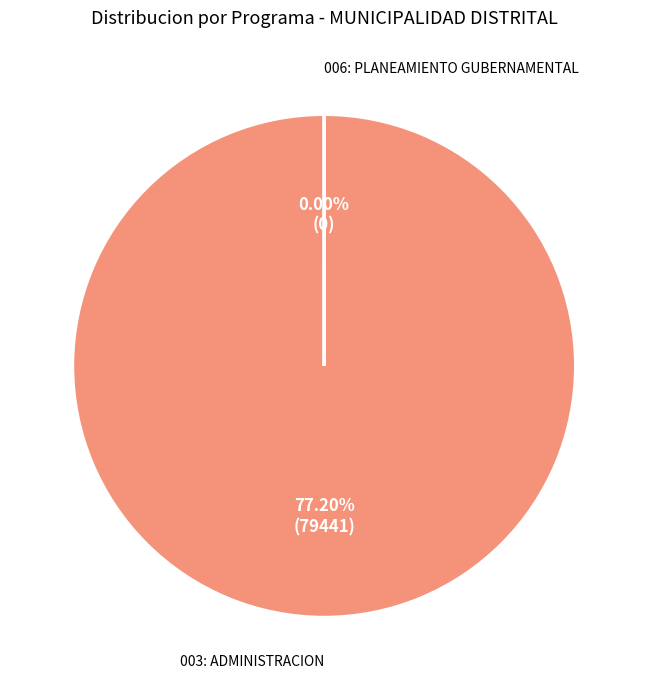

True or false: 006: PLANEAMIENTO GUBERNAMENTAL accounts for 1% of the total.

False